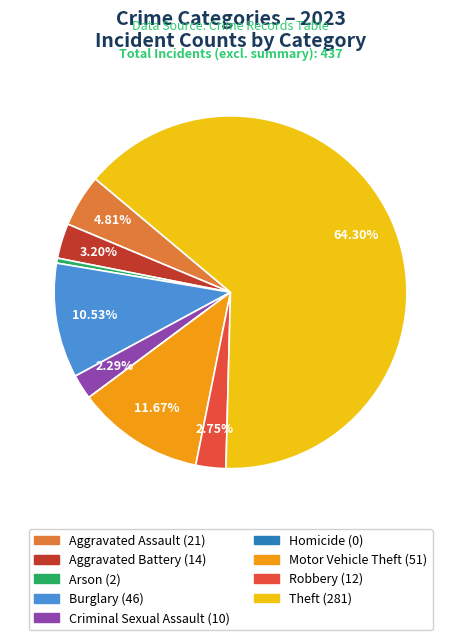

Does any single category account for the majority?

Yes